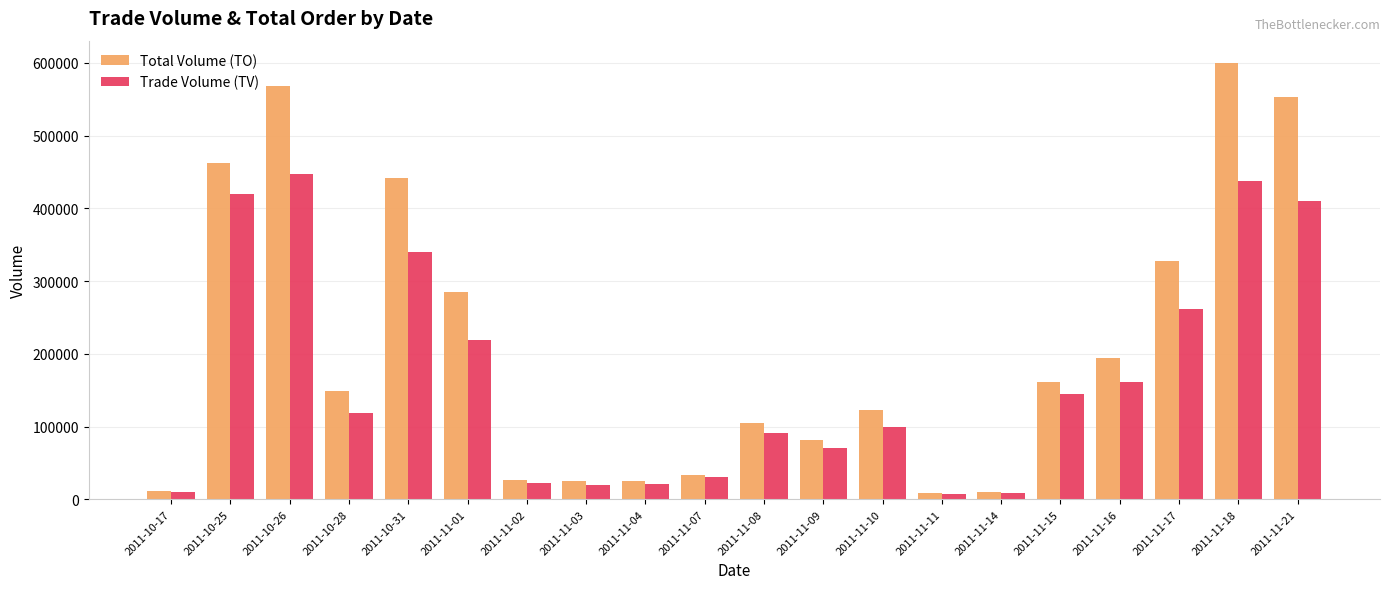

At how many categories does at least one series exceed 276003?

7